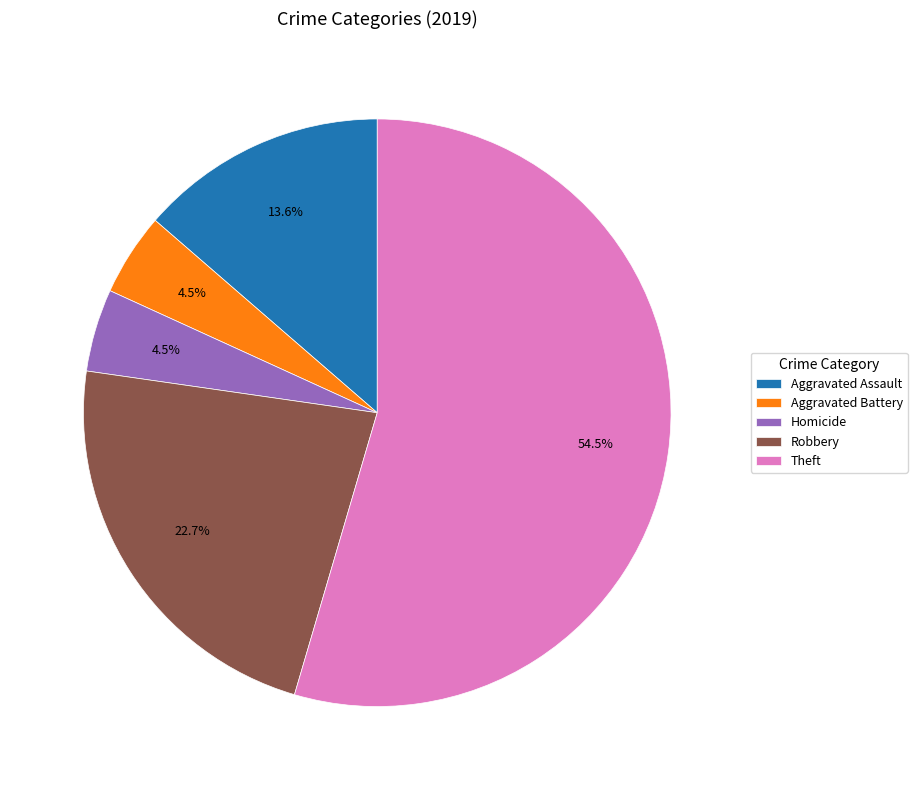

Does Theft represent more than half of the total?

Yes